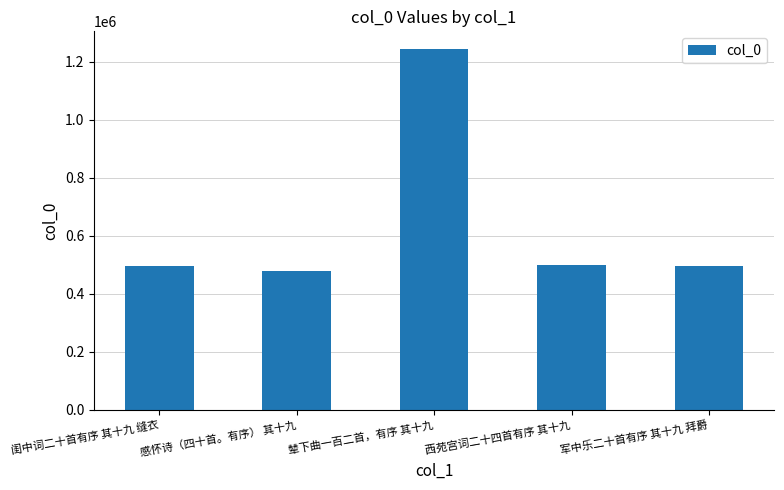

What value does the data have at 西苑宫词二十四首有序 其十九?

497568